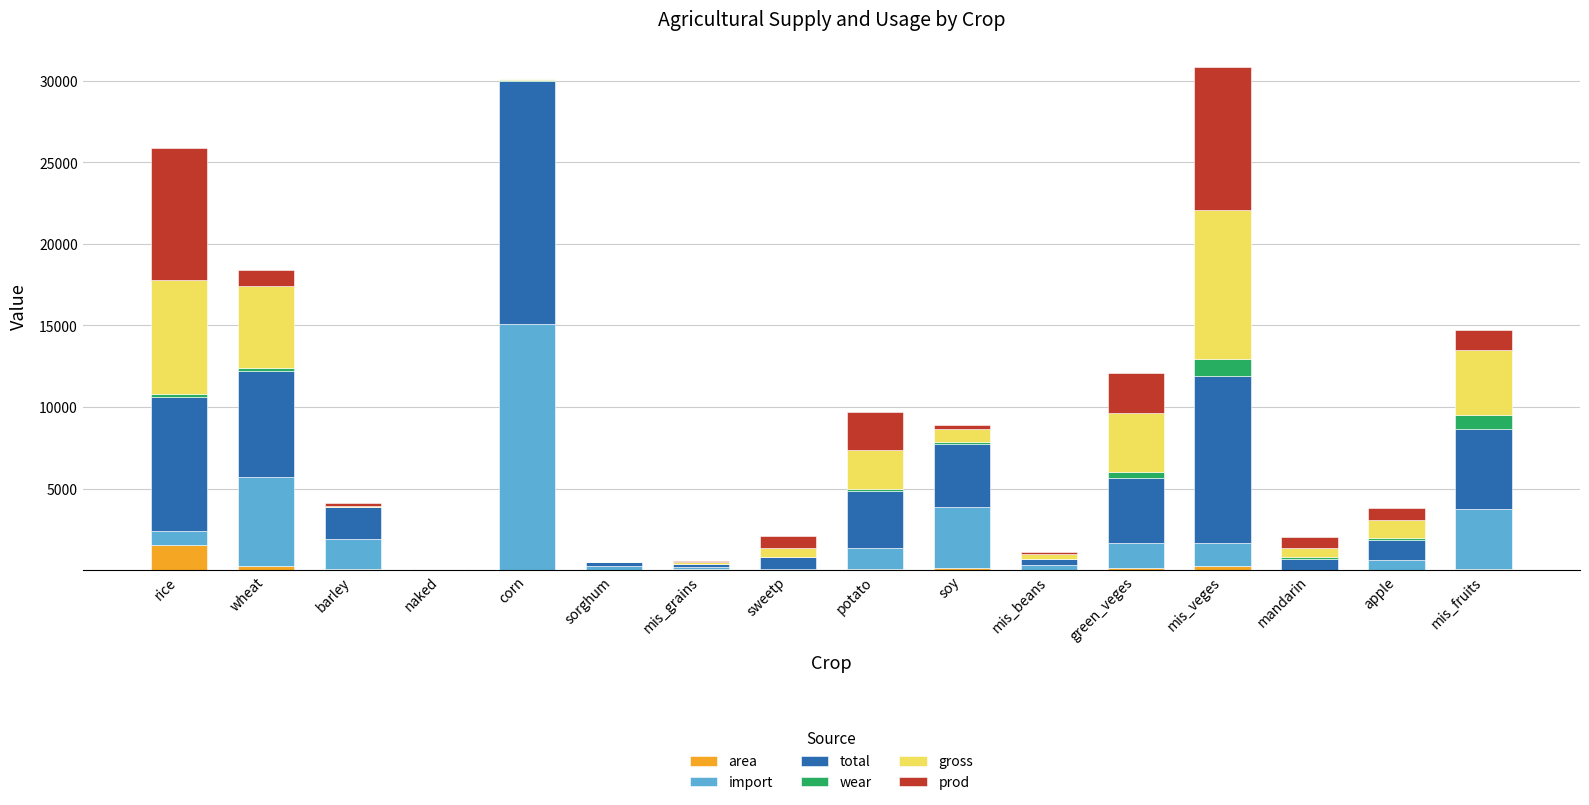

What is the highest value of the area series?

1563.0